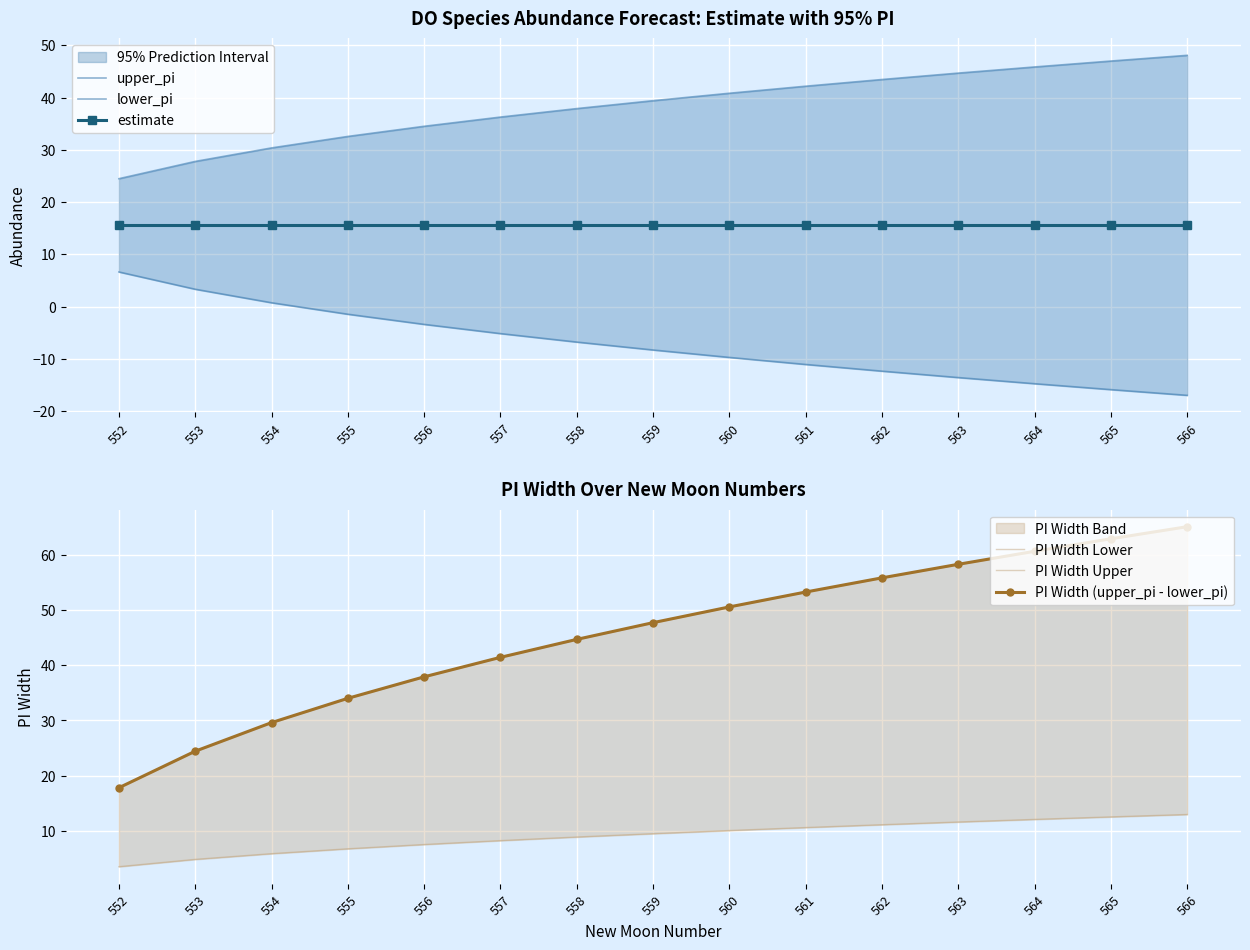

Which series has the largest total across all categories?

PI Width Upper